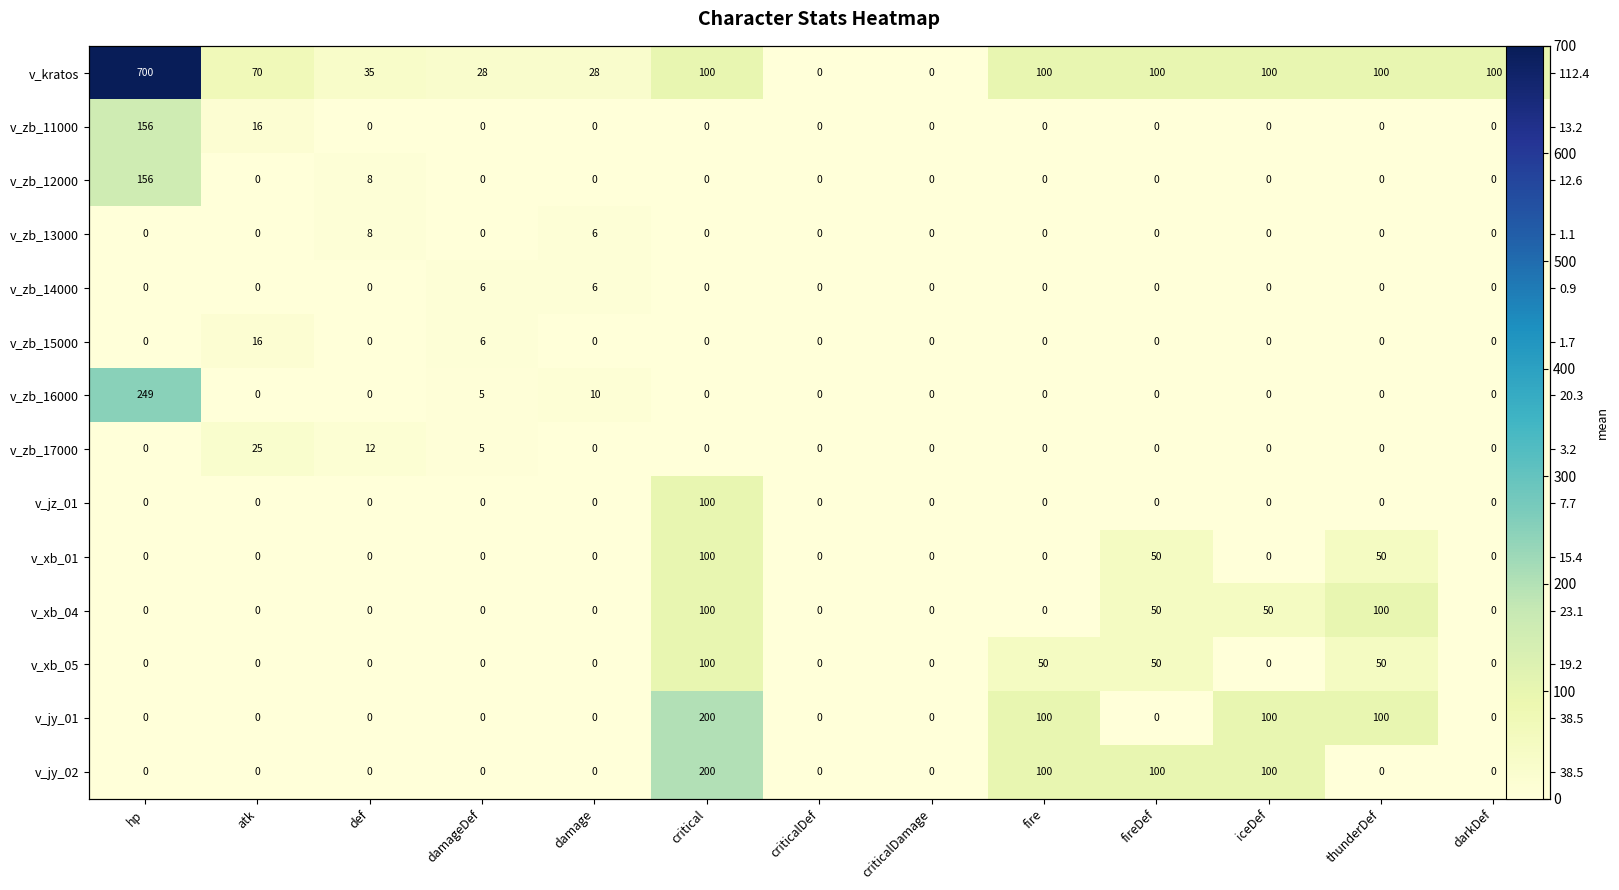

Count the v_zb_14000 values in the range 0 to 1.

11